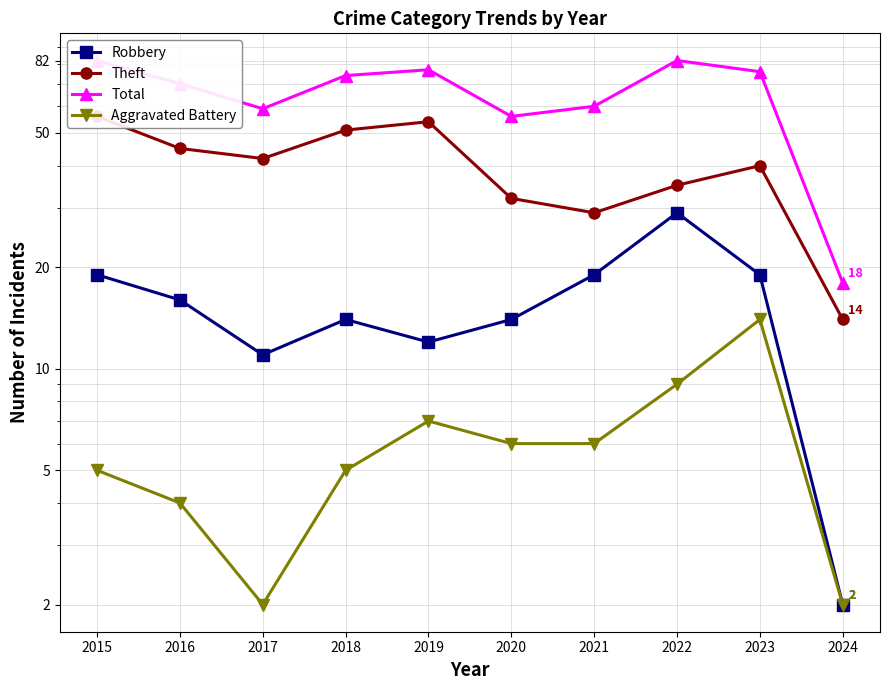

Between 2021 and 2018, which is larger?

2021